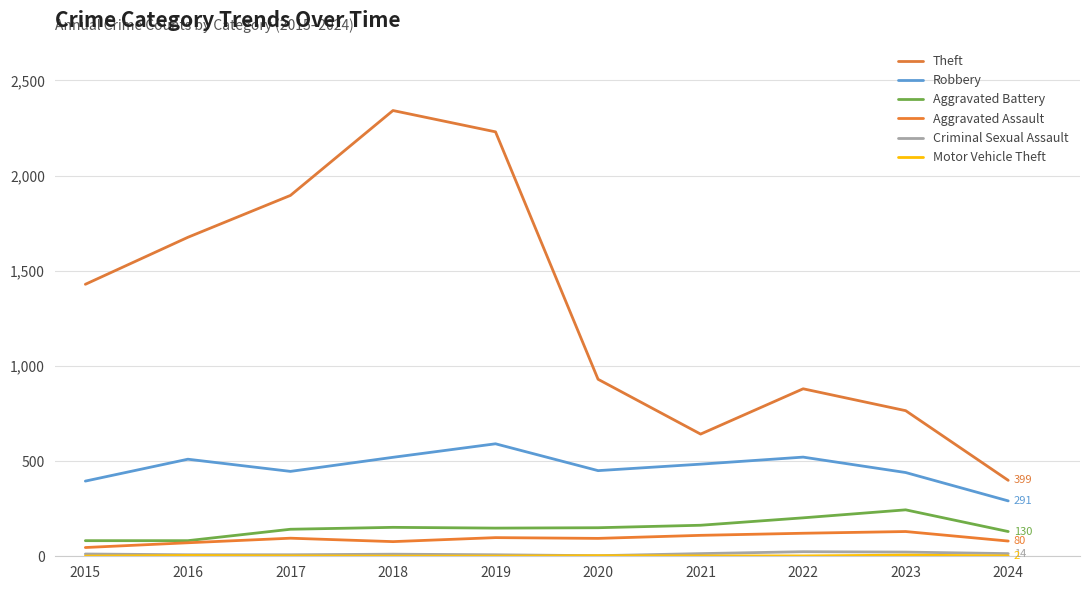

What is the average value of the Robbery series?

465